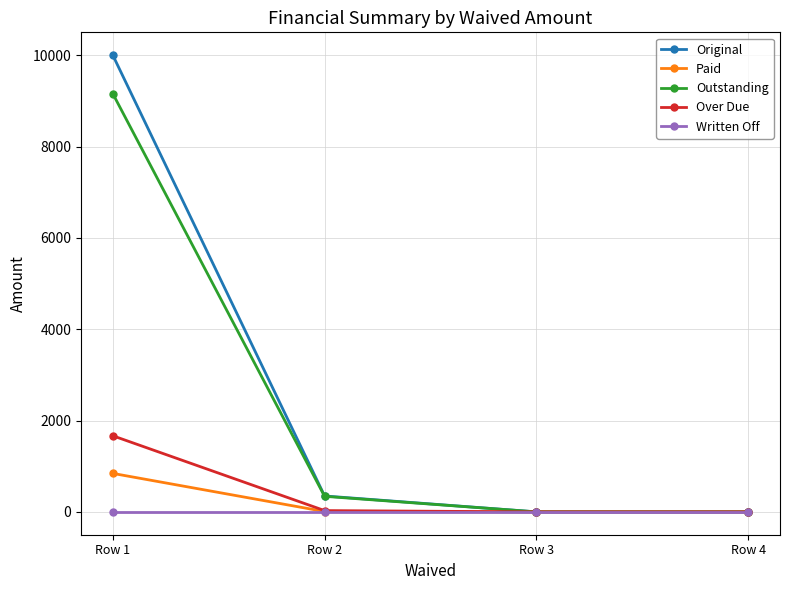

At Row 1, list the series in order from largest to smallest.

Original, Outstanding, Over Due, Paid, Written Off